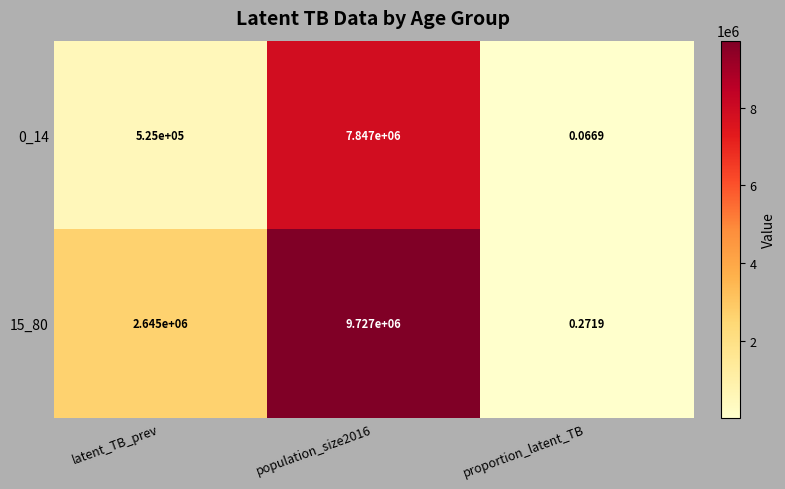

Where is 0_14 nearest to the value 3923500?

latent_TB_prev